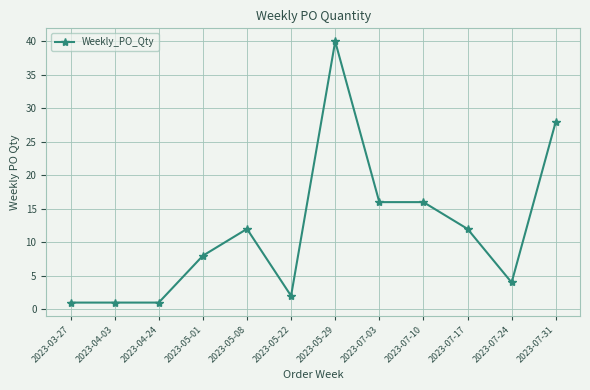

Which category has the highest value across all series?

2023-05-29